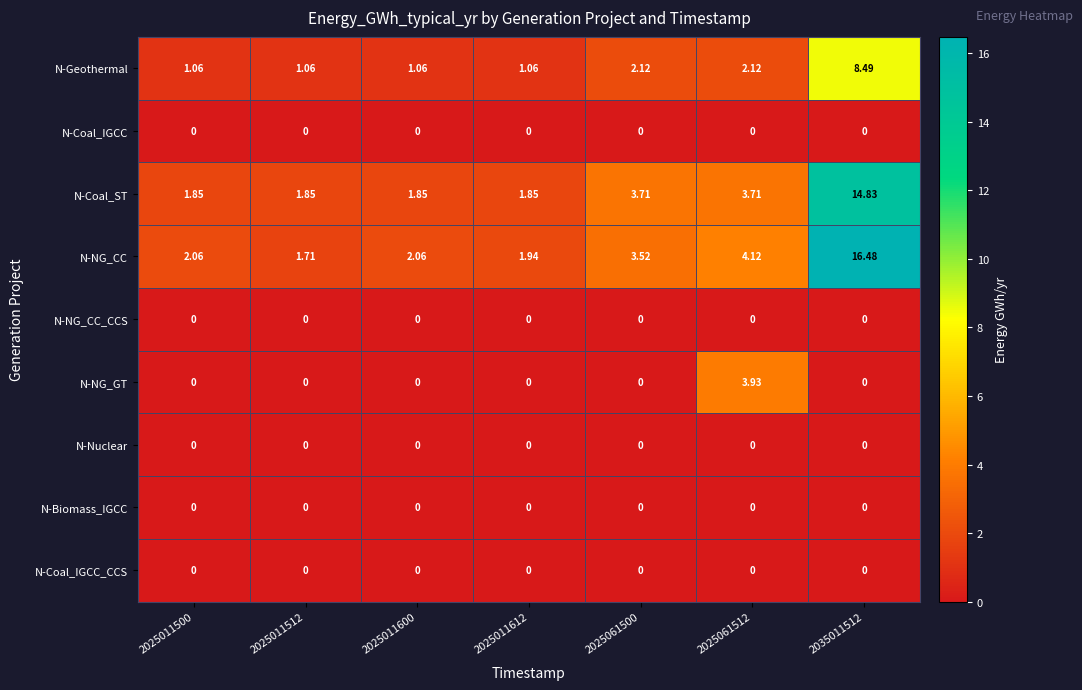

Between 2025011612 and 2035011512, which series saw the biggest shift?

N-NG_CC